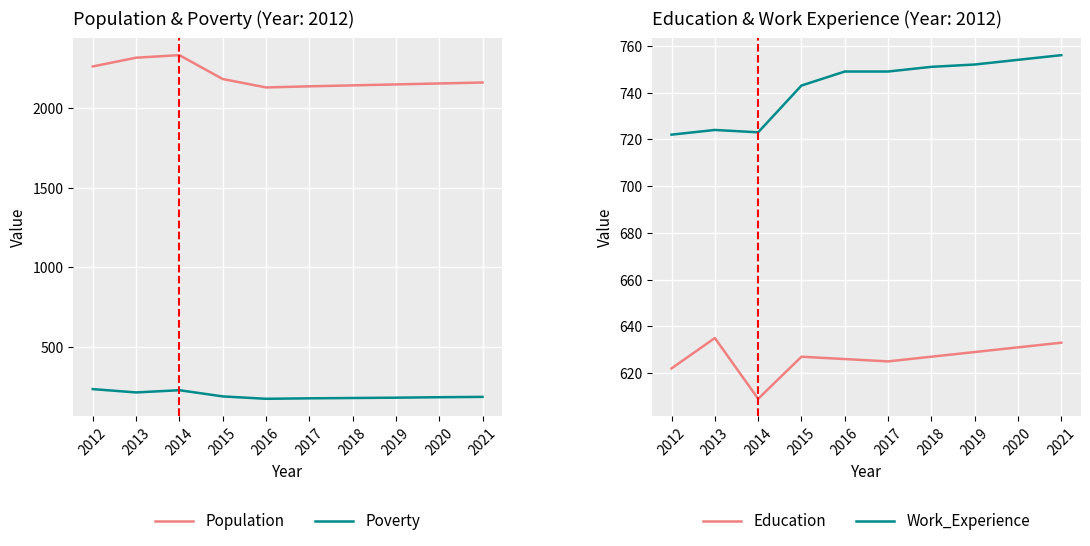

What are all the series names shown in the legend?

Population, Poverty, Education, Work_Experience